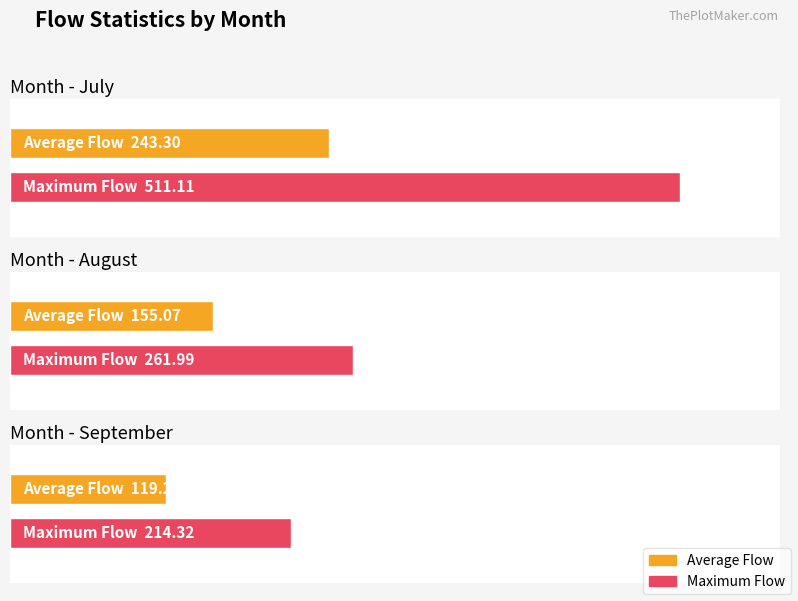

Rank the categories by Maximum Flow value from lowest to highest.

September, August, July